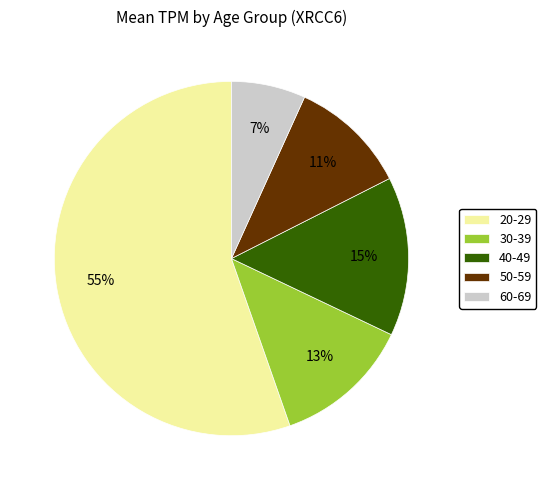

Which category accounts for the majority?

20-29